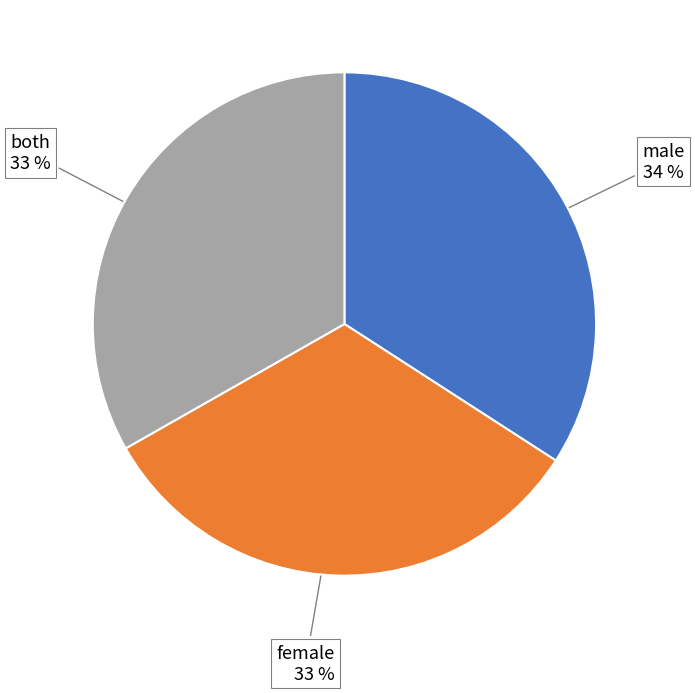

To the nearest percent, what is the average slice percentage?

33%